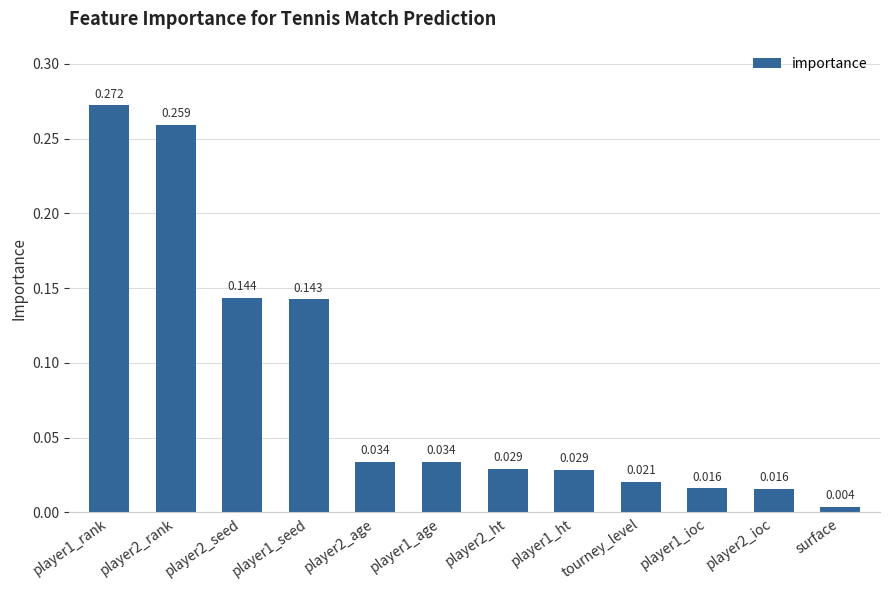

Where is the data nearest to the value 0?

surface